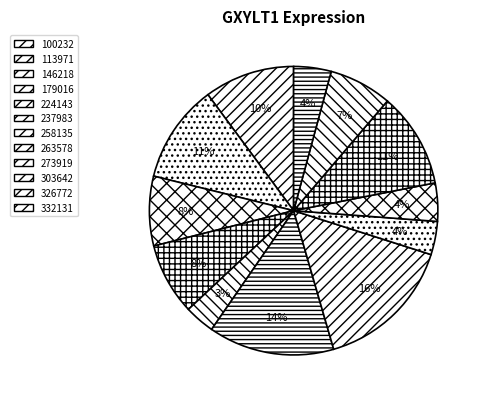

What is the largest slice in the pie chart?

258135